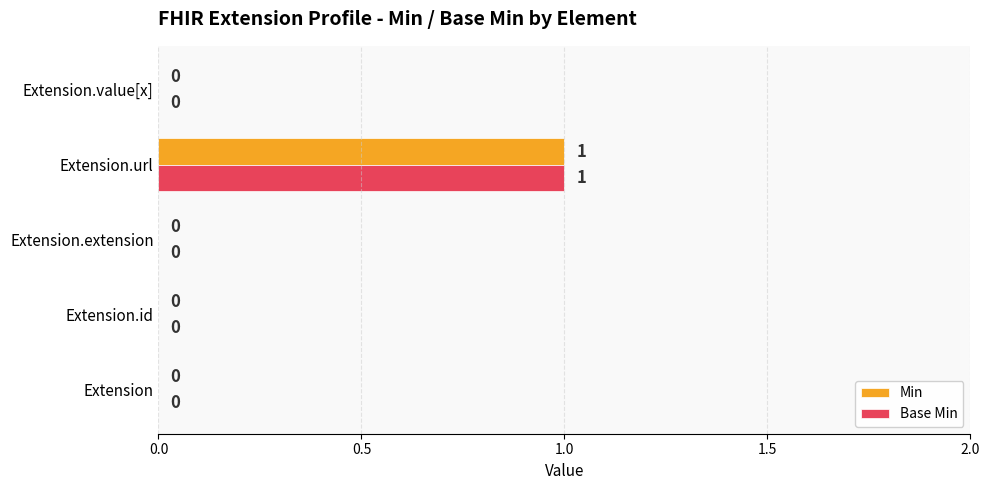

Is the value of Base Min at Extension.url greater than the value of Min at Extension.id?

Yes